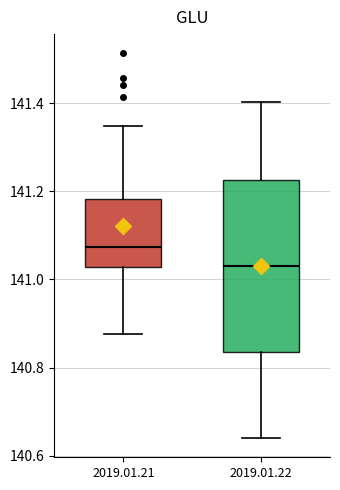

Which box's median line is the highest?

2019.01.21